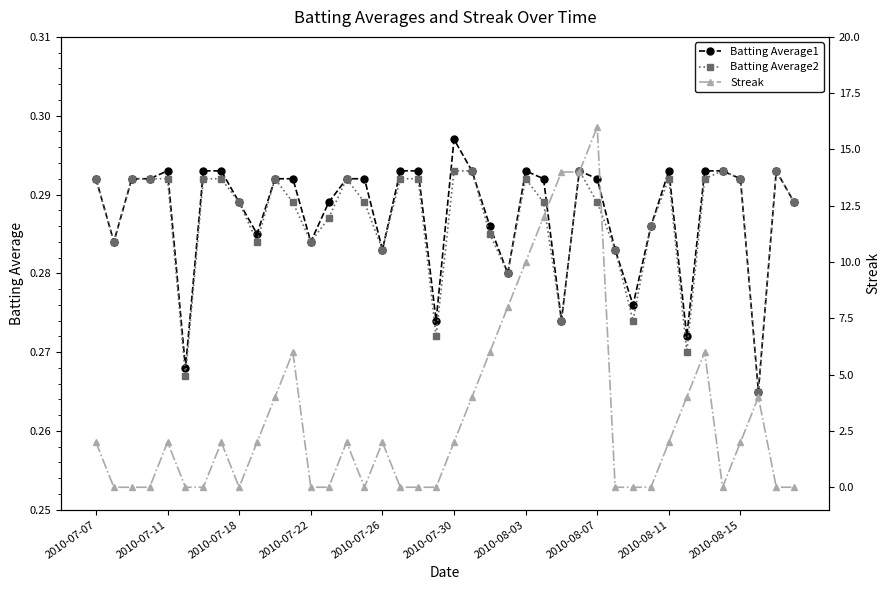

At 2010-07-07, list the series in order from largest to smallest.

Streak, Batting Average1, Batting Average2